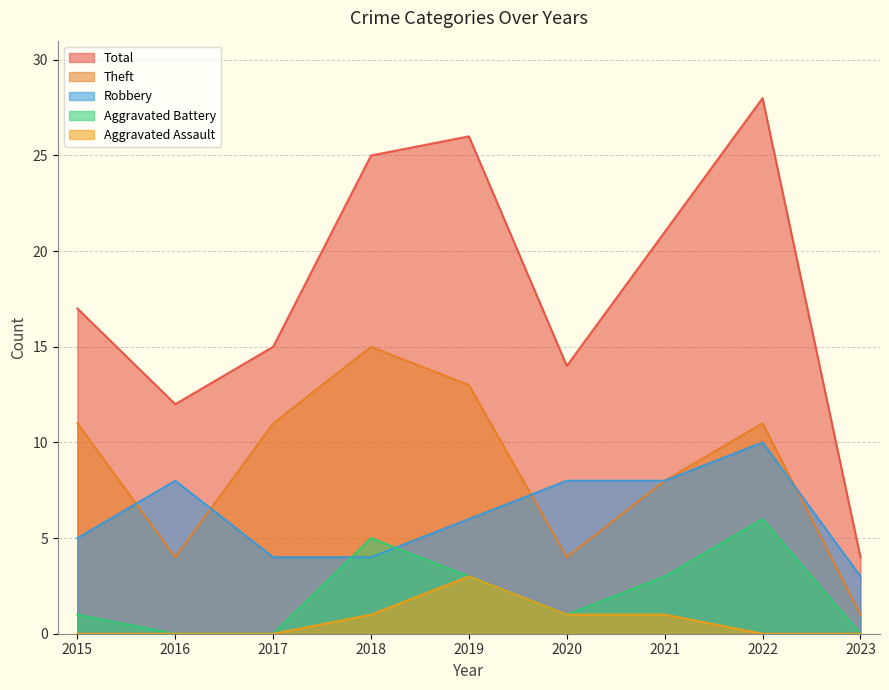

Which has a higher value, 2017 or 2015?

2015